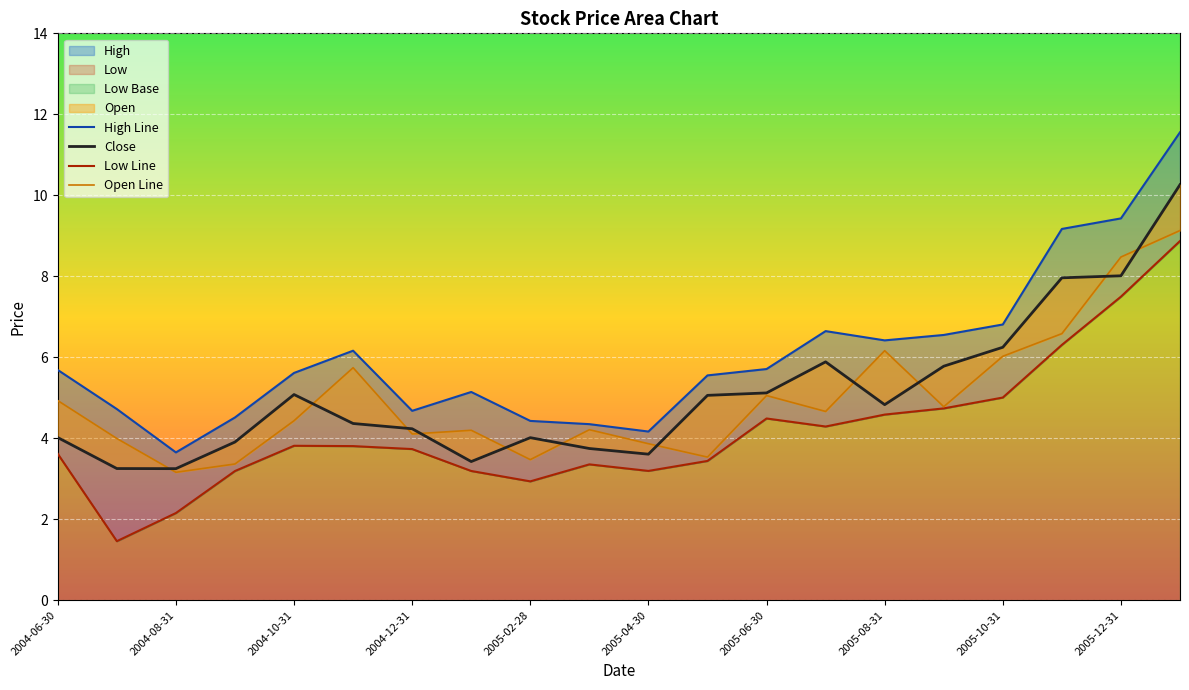

What is the difference between the maximum and second lowest values in the High Line series?

7.4